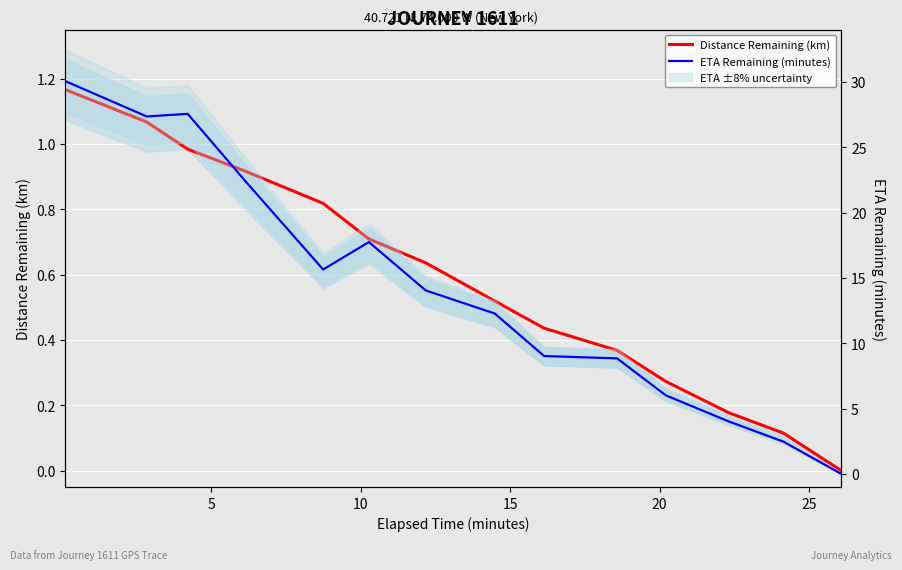

Which series changed the most between 5 and 20?

ETA Remaining (minutes)